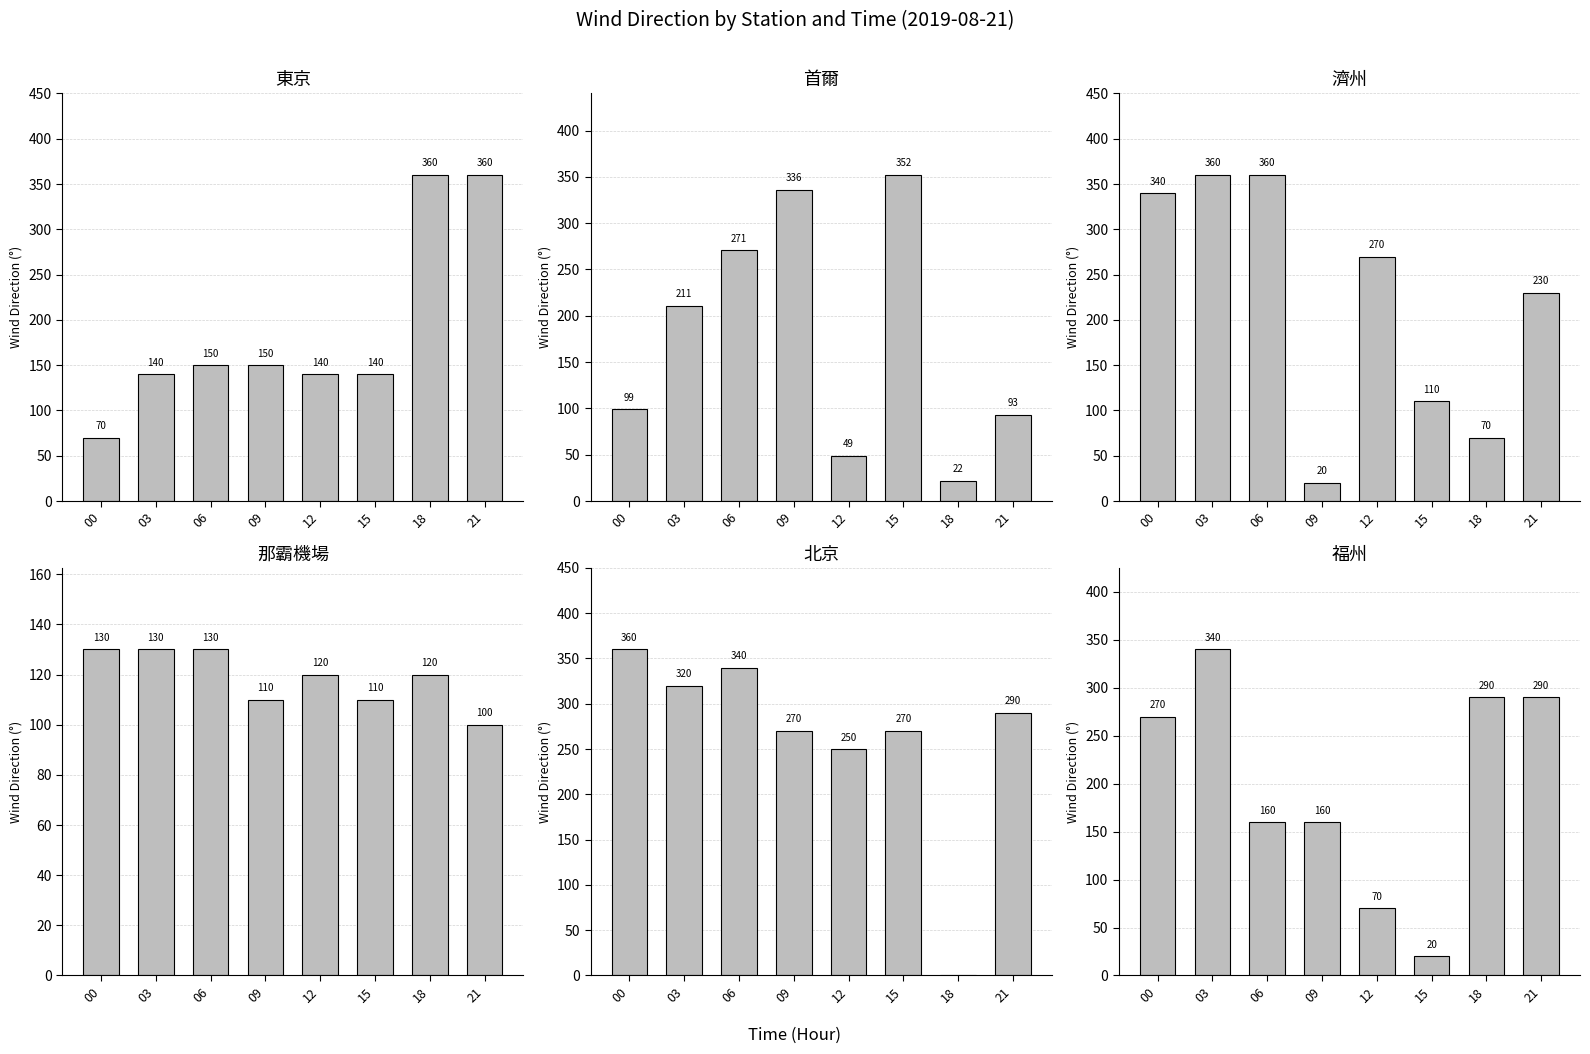

Count the number of categories in the chart.

8